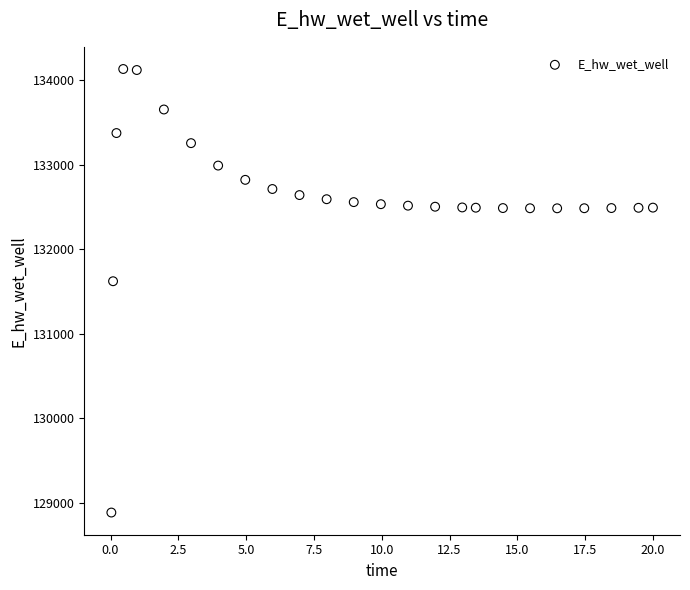

What Y value in the scatter plot is closest to 131511?

131624.2